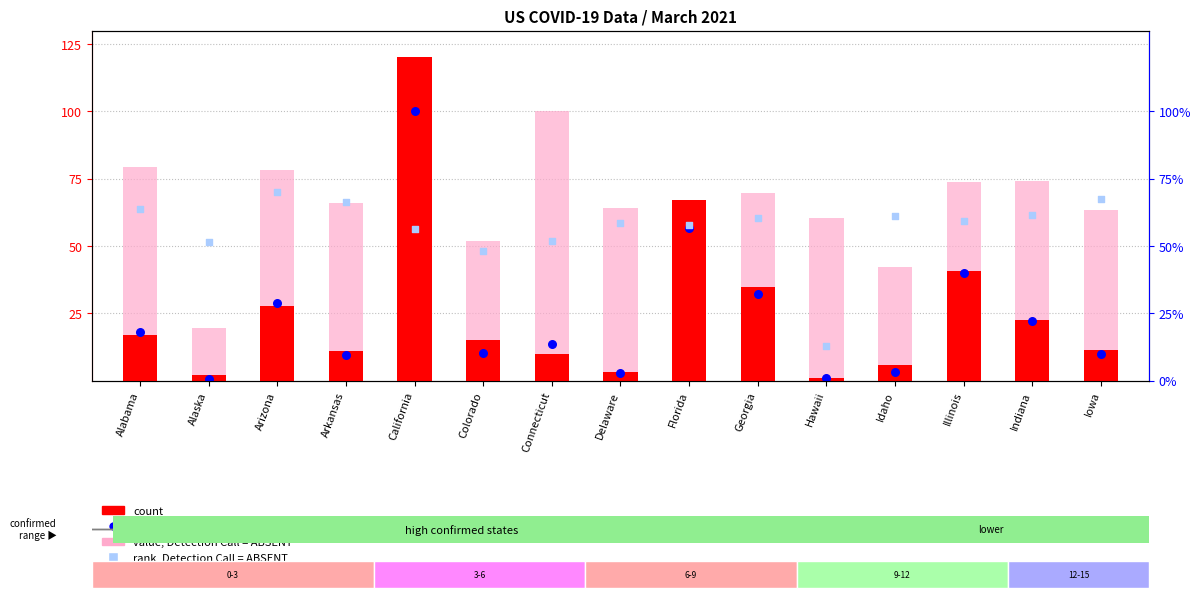

Which series reaches the maximum Y coordinate?

count